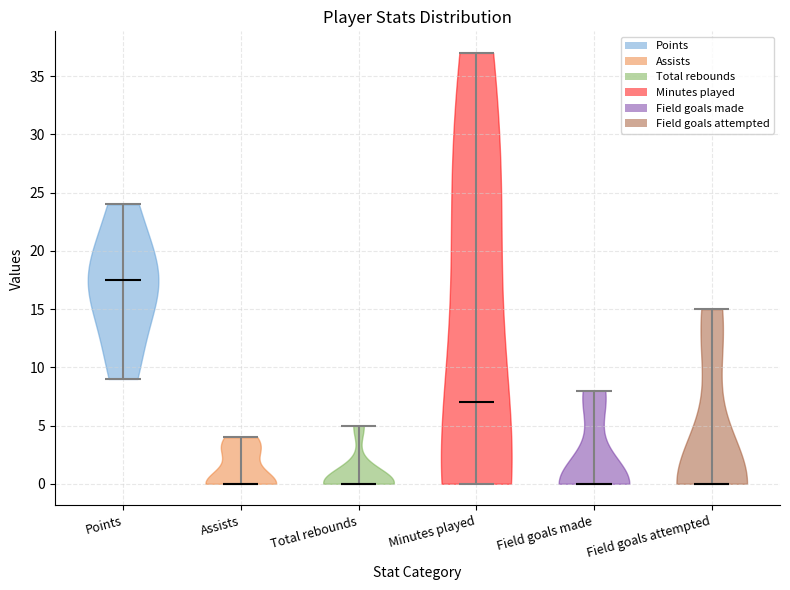

What is the highest point the violin for Minutes played reaches on the y-axis? The values are not printed on the chart, so give them approximately, as read against the axis.

37.0